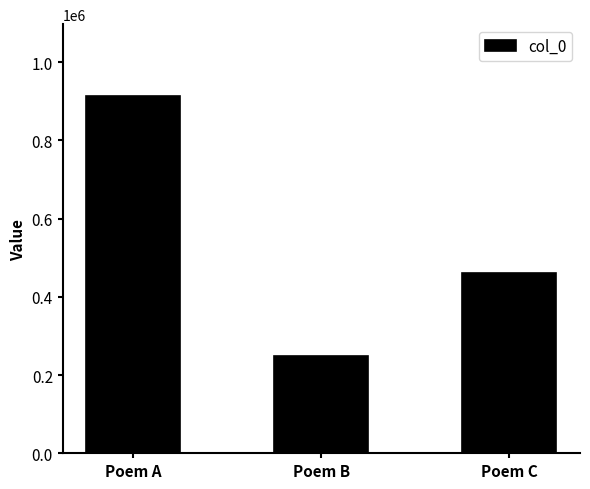

Rank the categories by value from lowest to highest.

Poem B, Poem C, Poem A